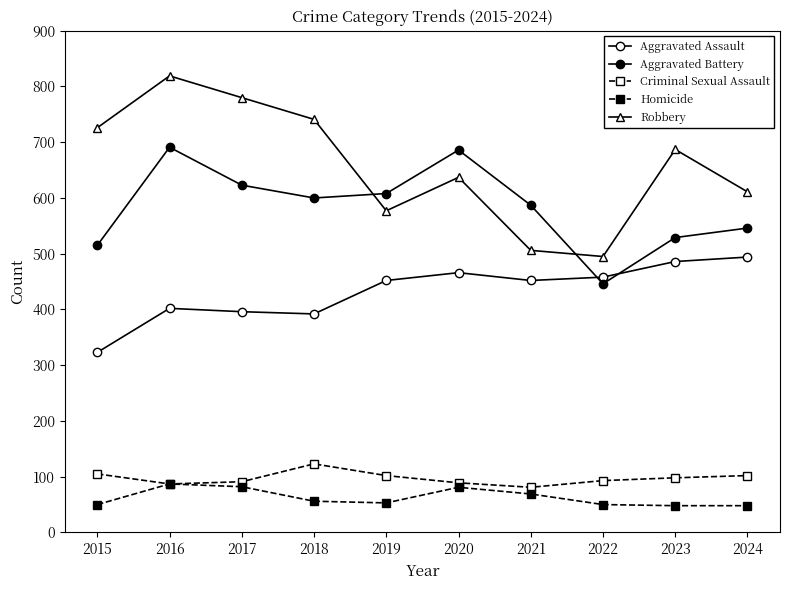

At which category is the sum across all series the highest?

2016